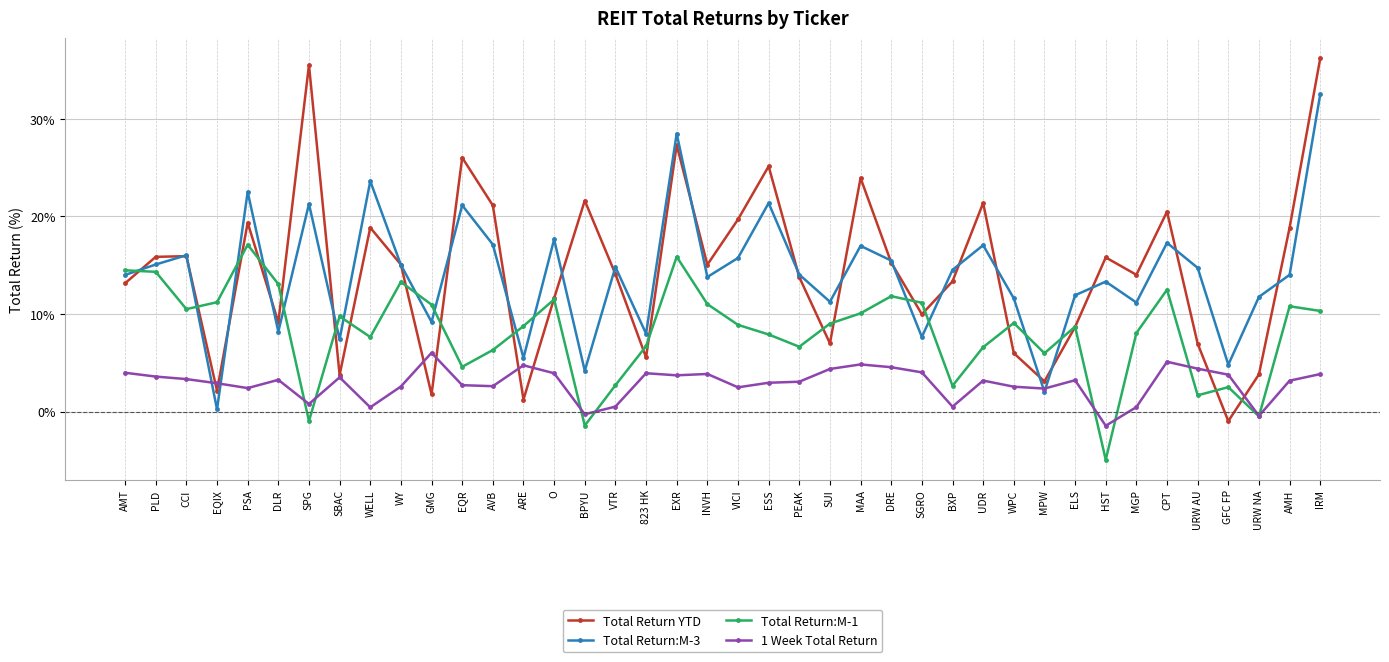

Does the chart display data point markers on the line(s)?

Yes